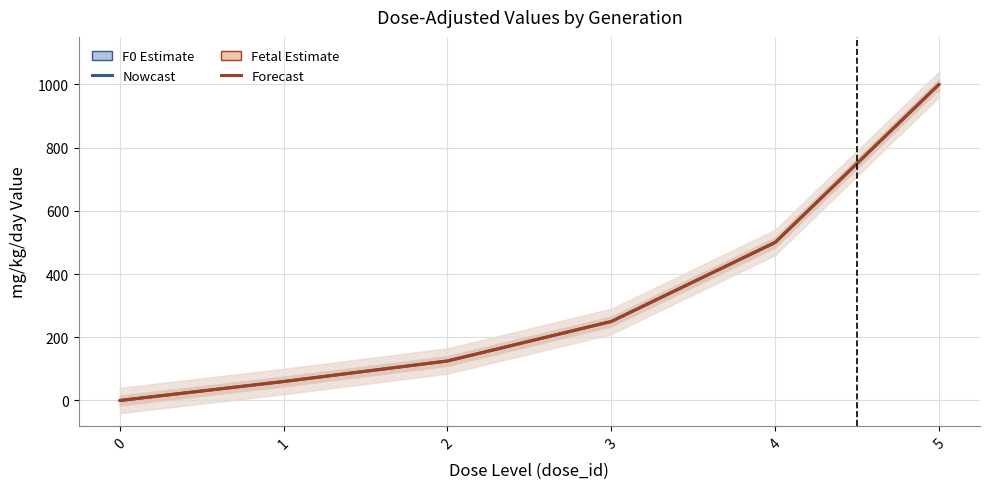

Which series has the largest total across all categories?

F0 (Nowcast)